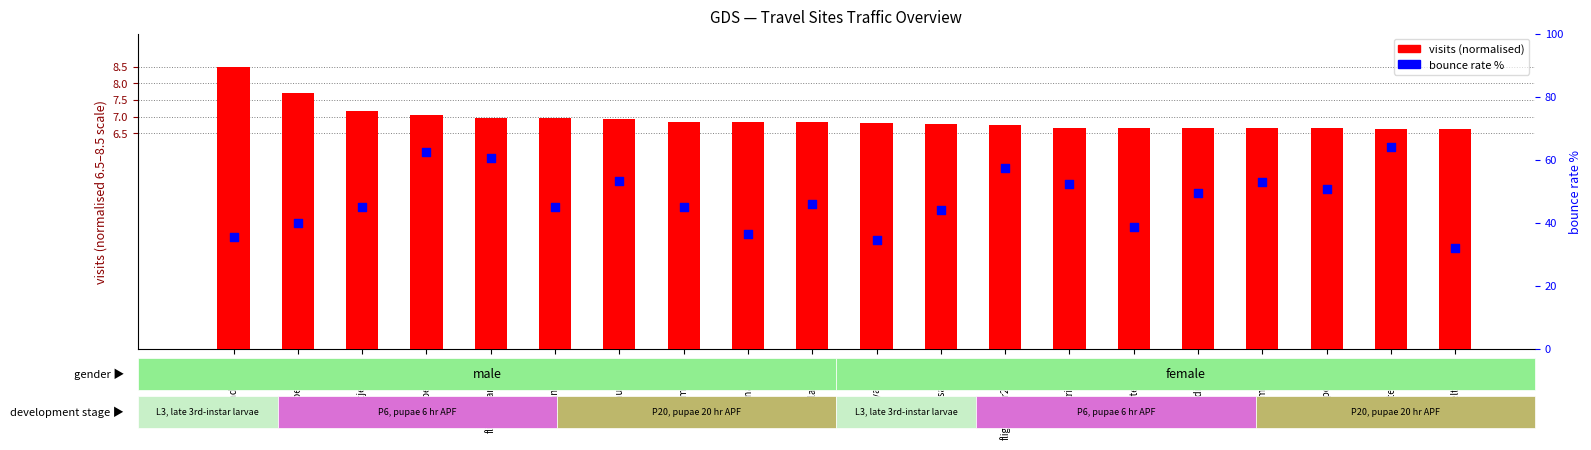

Which series reaches the maximum Y coordinate?

bounce rate %